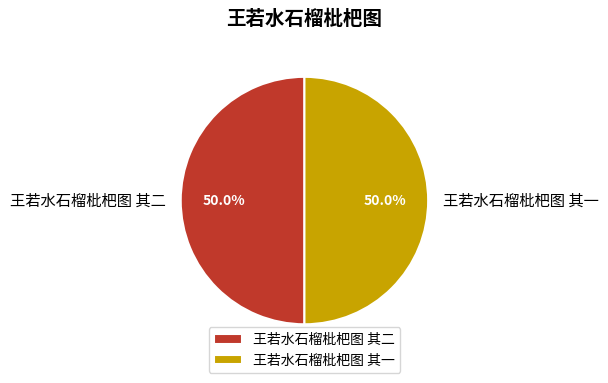

Approximately how many times larger is the value at 王若水石榴枇杷图 其二 compared to 王若水石榴枇杷图 其一?

1.0